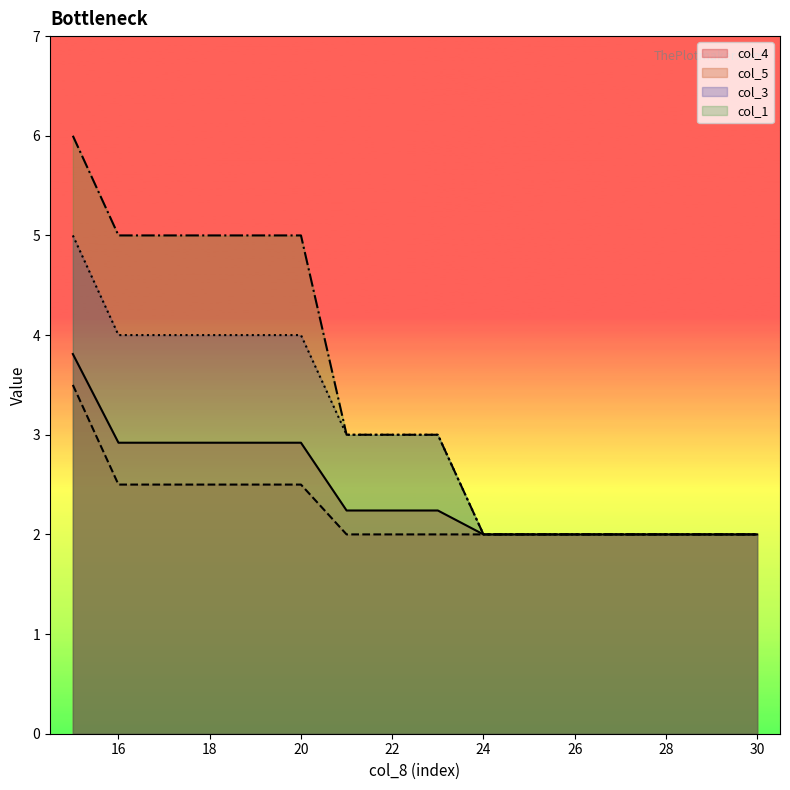

True or false: col_3 has a value of 3.0 at 22.

True